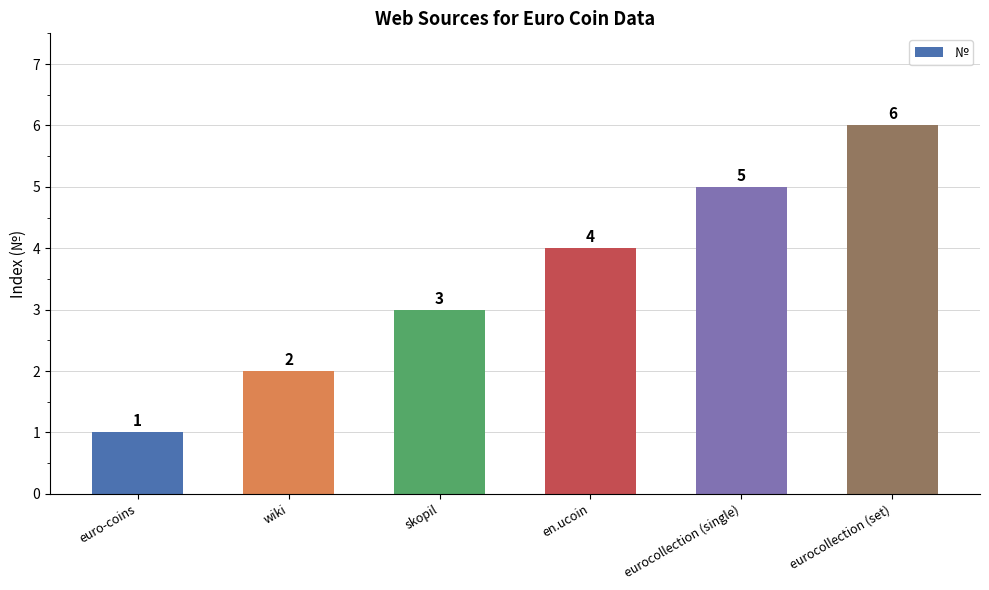

Is it true that the value at en.ucoin is 4?

True